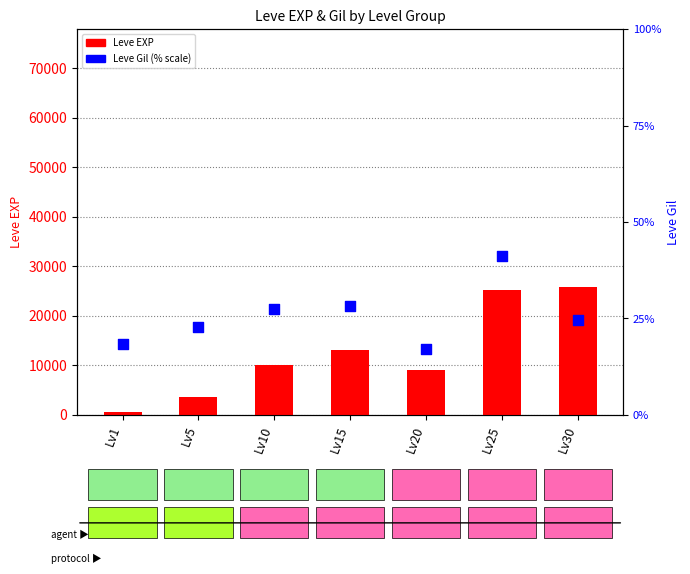

What is the total value across all series at Lv15?

13213